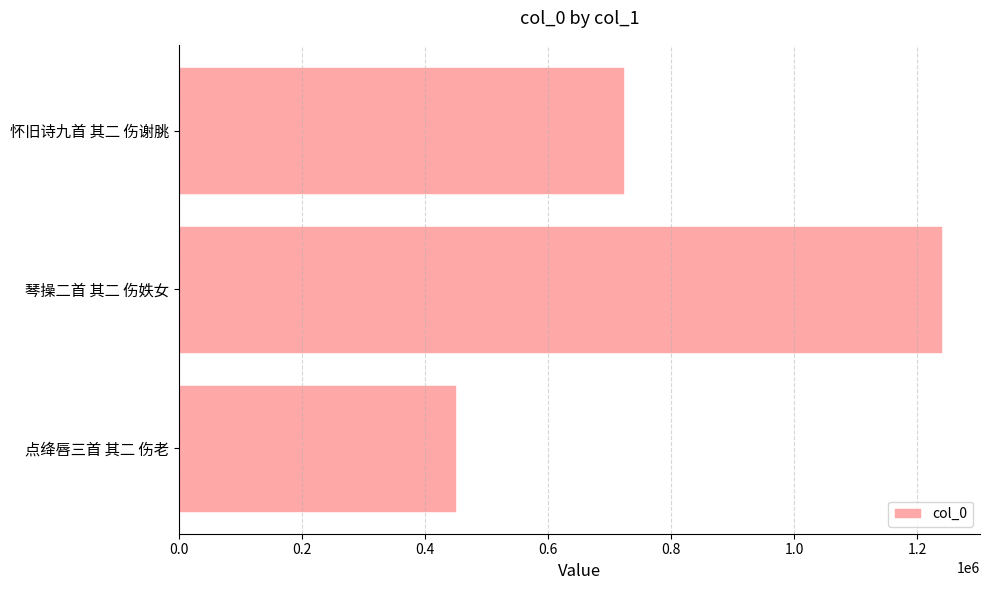

Rank the categories by value from highest to lowest.

琴操二首 其二 伤妷女, 怀旧诗九首 其二 伤谢朓, 点绛唇三首 其二 伤老